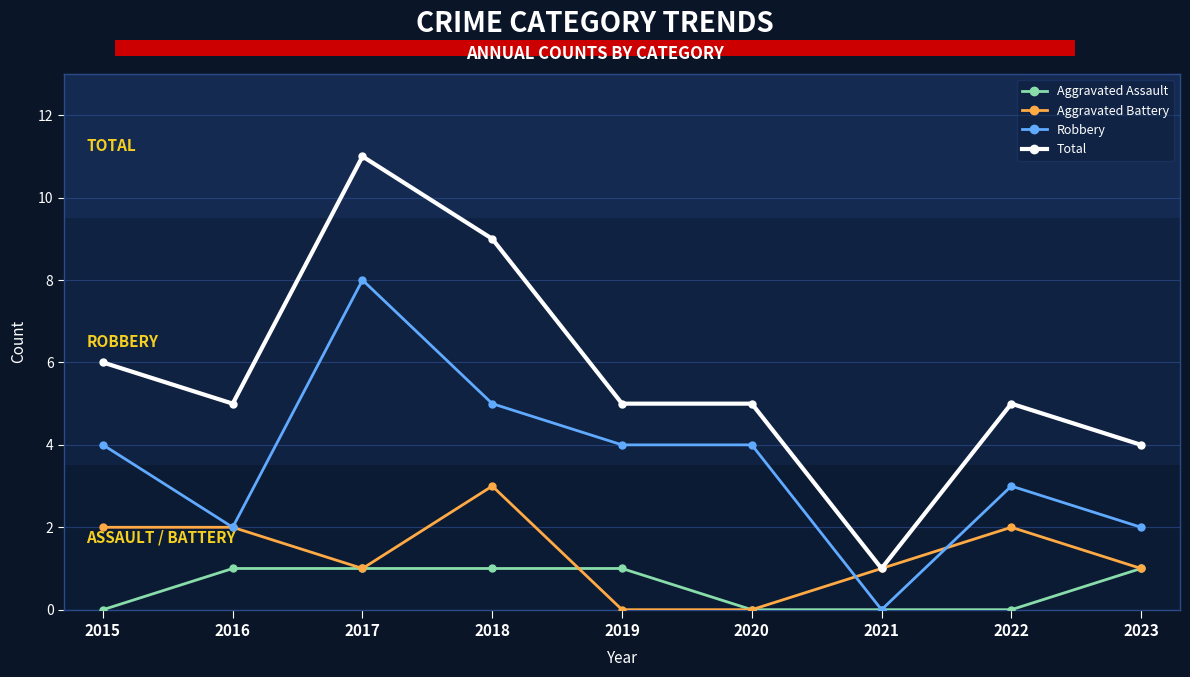

How many distinct data groups are displayed?

4